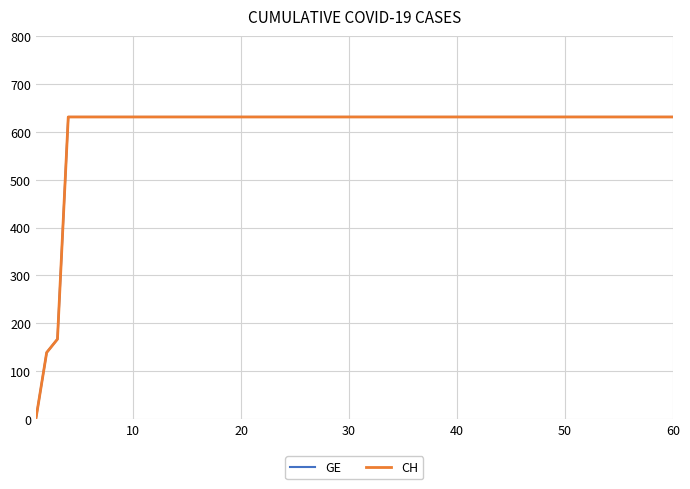

Which series has the largest range (max minus min)?

GE